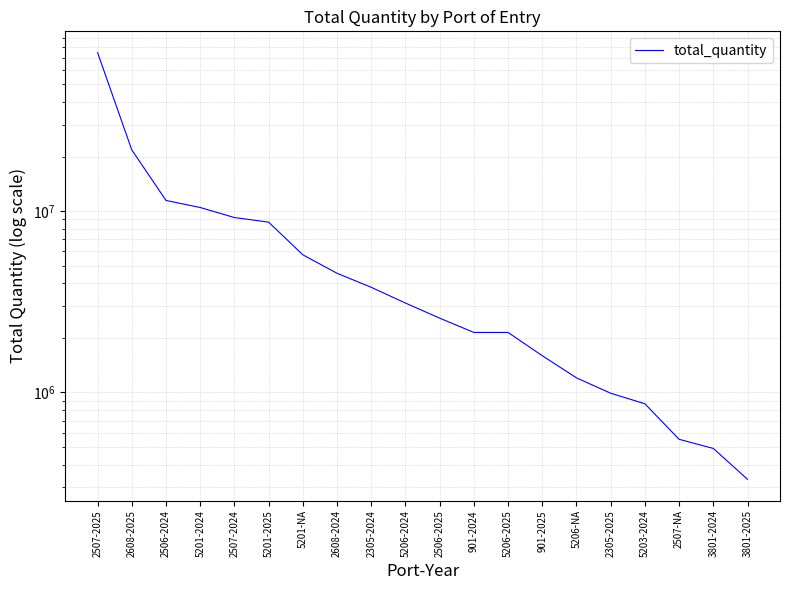

What is the minimum value shown in the chart?

331998.3